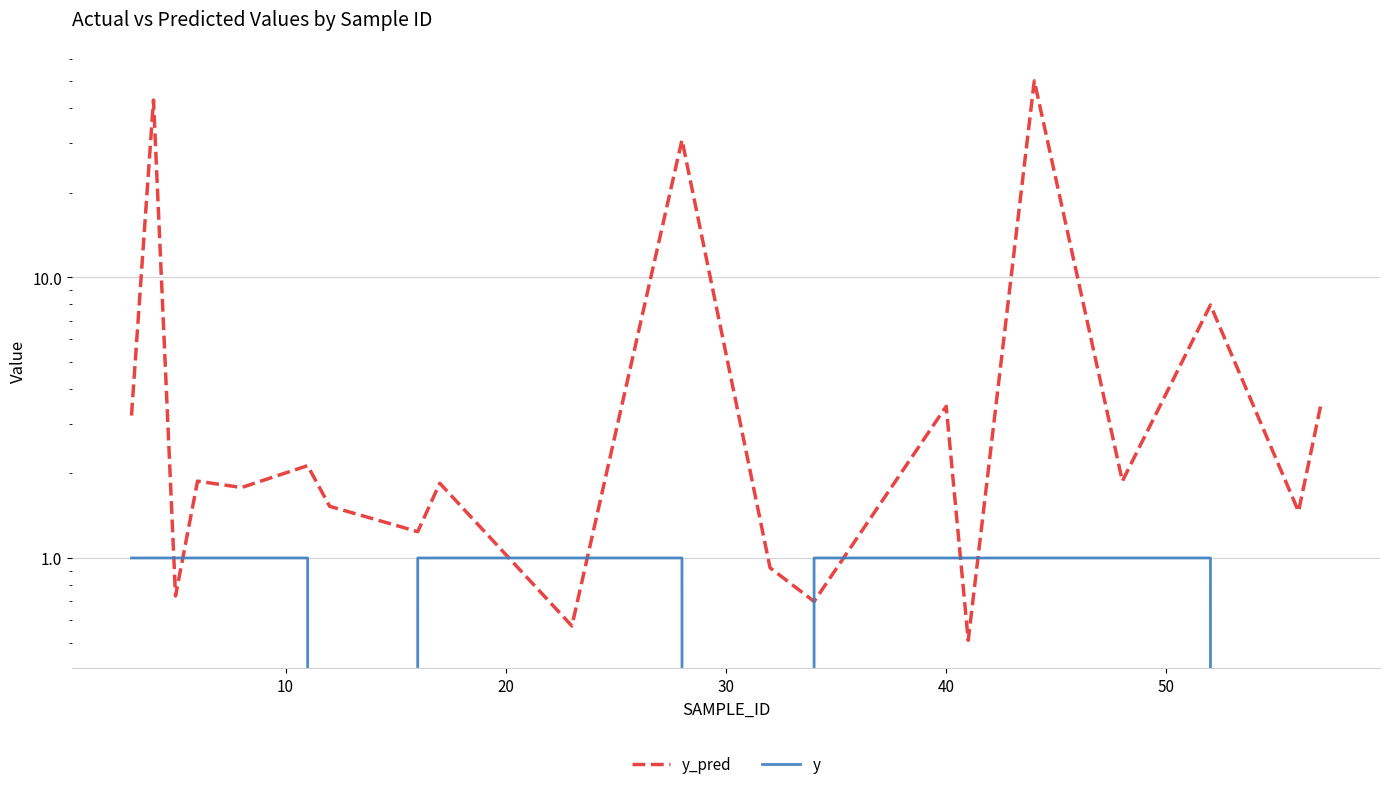

In y_pred, how many points are higher than both neighbors (excluding endpoints)?

8